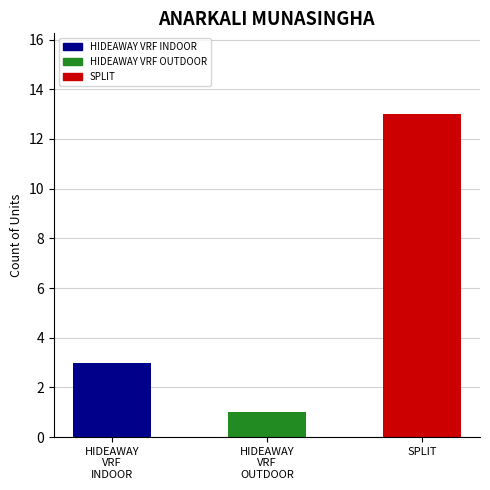

What is the average value?

6